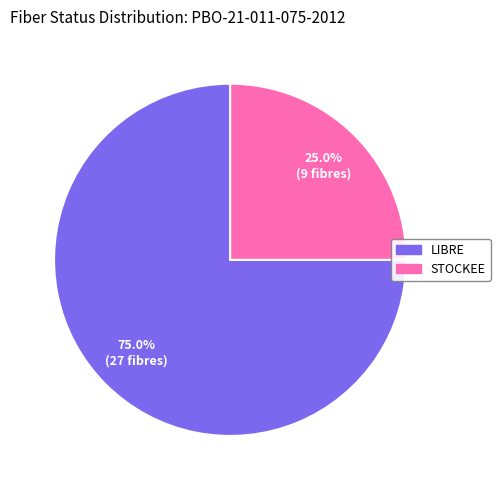

Approximately how many times larger is the value at LIBRE compared to STOCKEE?

3.0